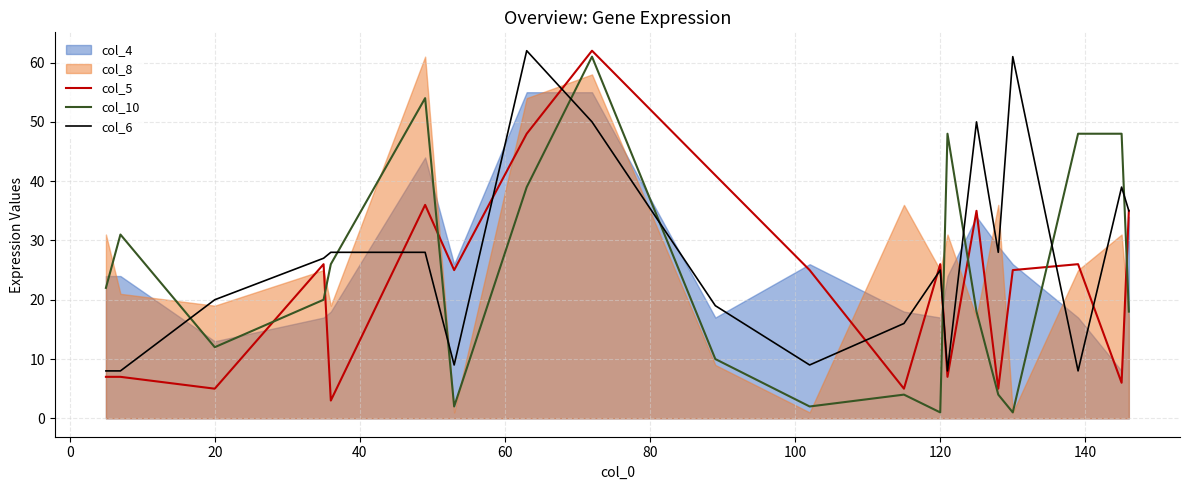

What is the sum of all col_10 values?

469